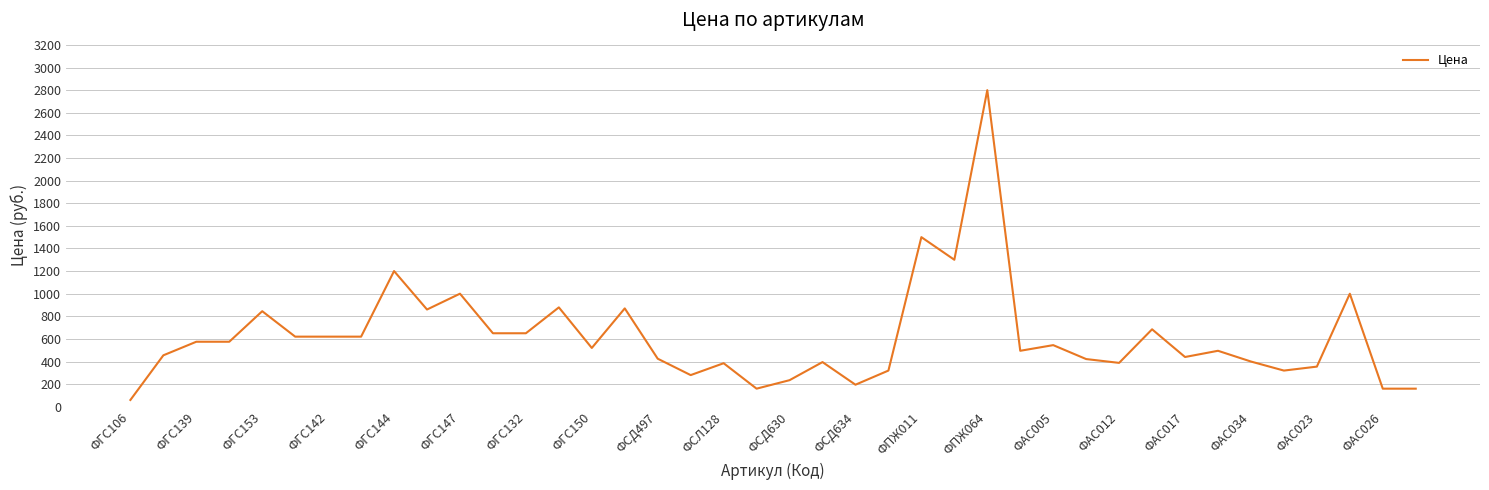

What is the maximum value shown in the chart?

2800.0